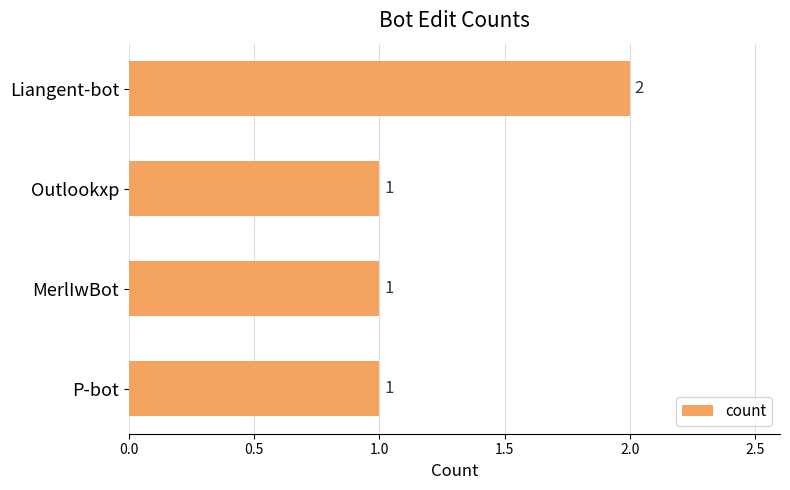

Reading bottom to top, extract all data points from this chart.

1	1	1	2